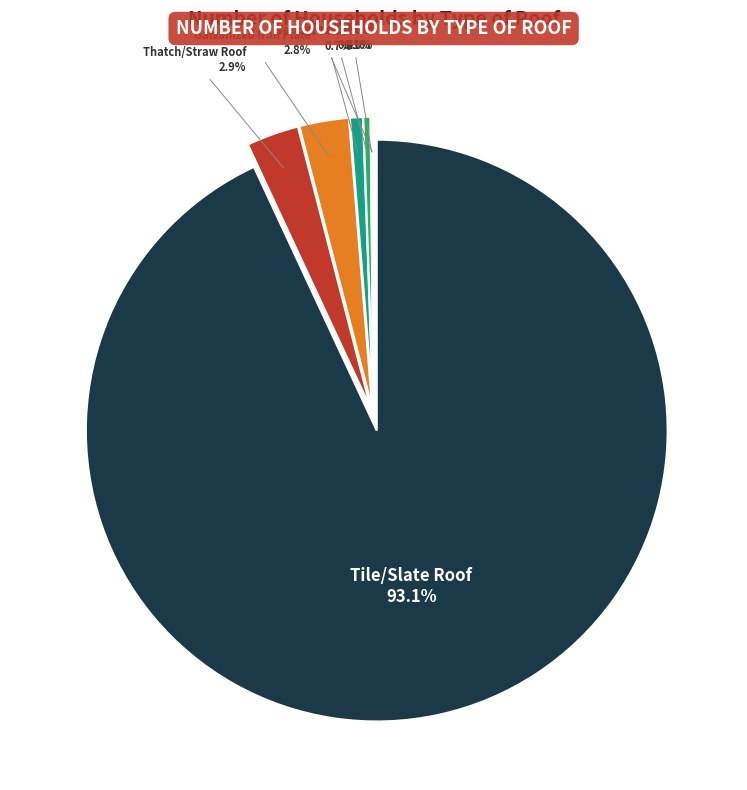

To the nearest percent, what is the average slice percentage?

14%